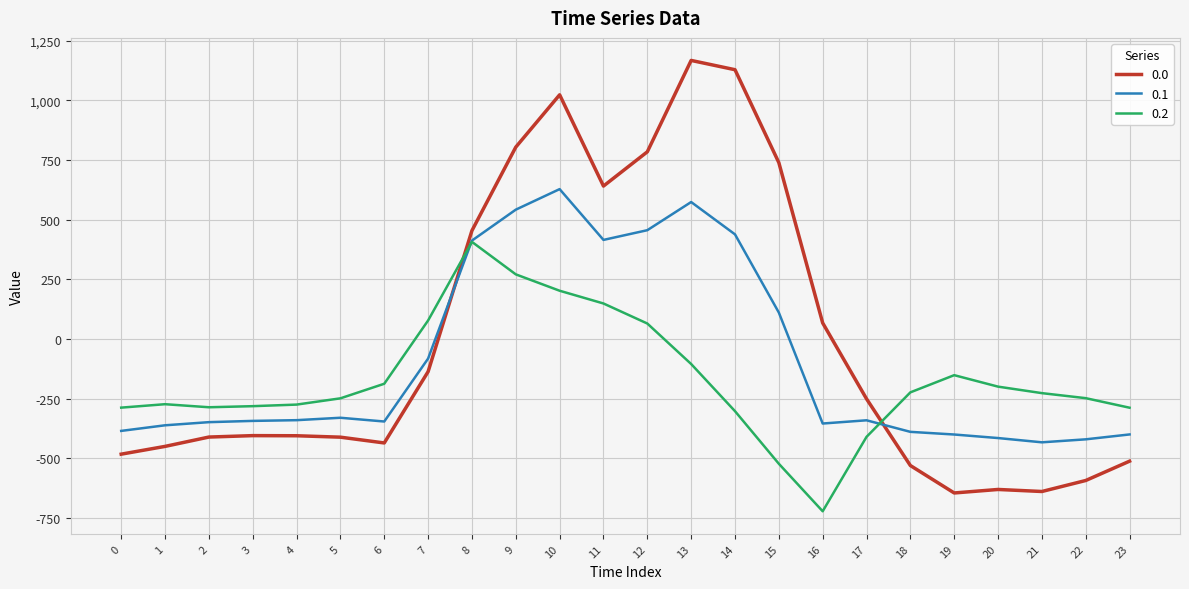

Is the value of 0.0 at 16 greater than the value of 0.1 at 19?

Yes